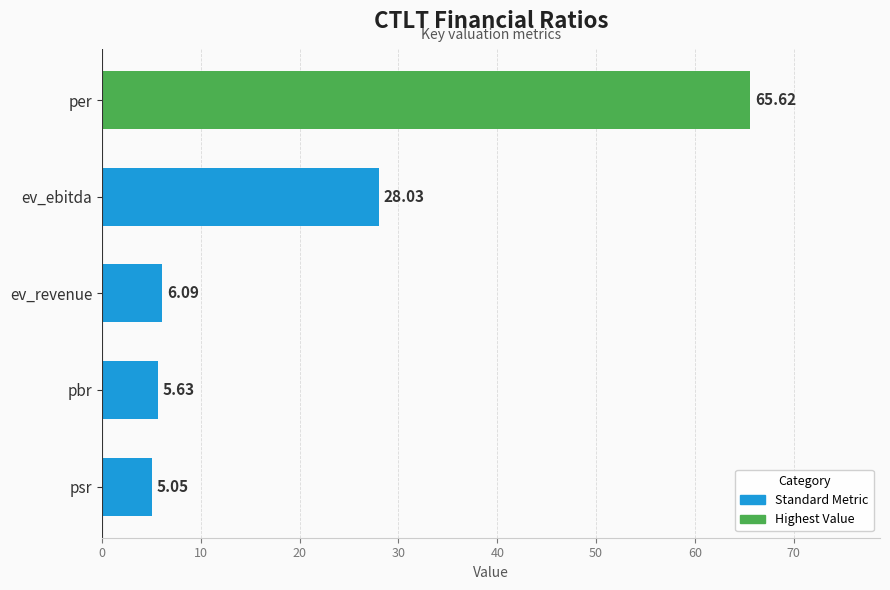

Rank the categories by value from lowest to highest.

psr, pbr, ev_revenue, ev_ebitda, per